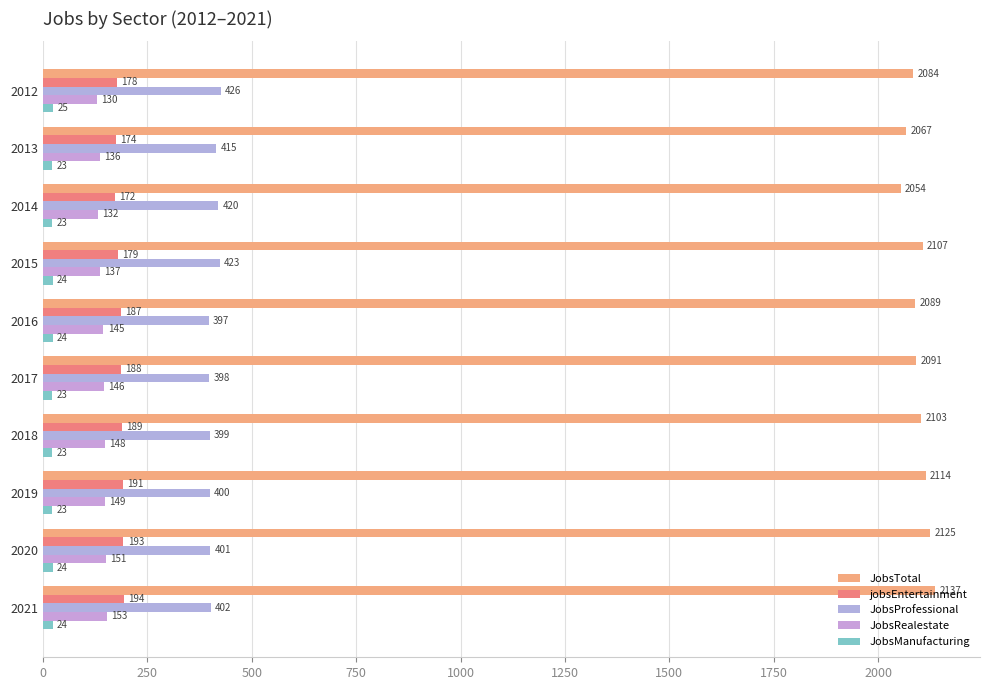

How many values in the JobsProfessional series are below 402?

5